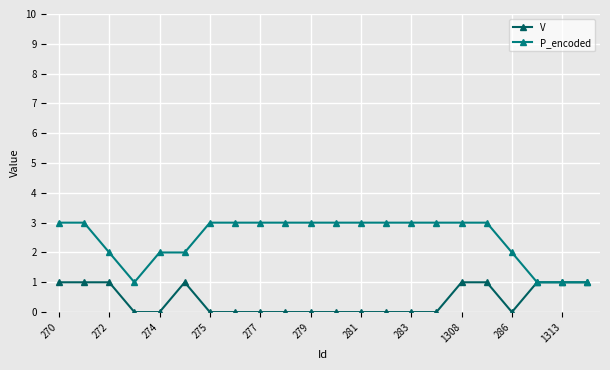

Which series has the largest total across all categories?

P_encoded